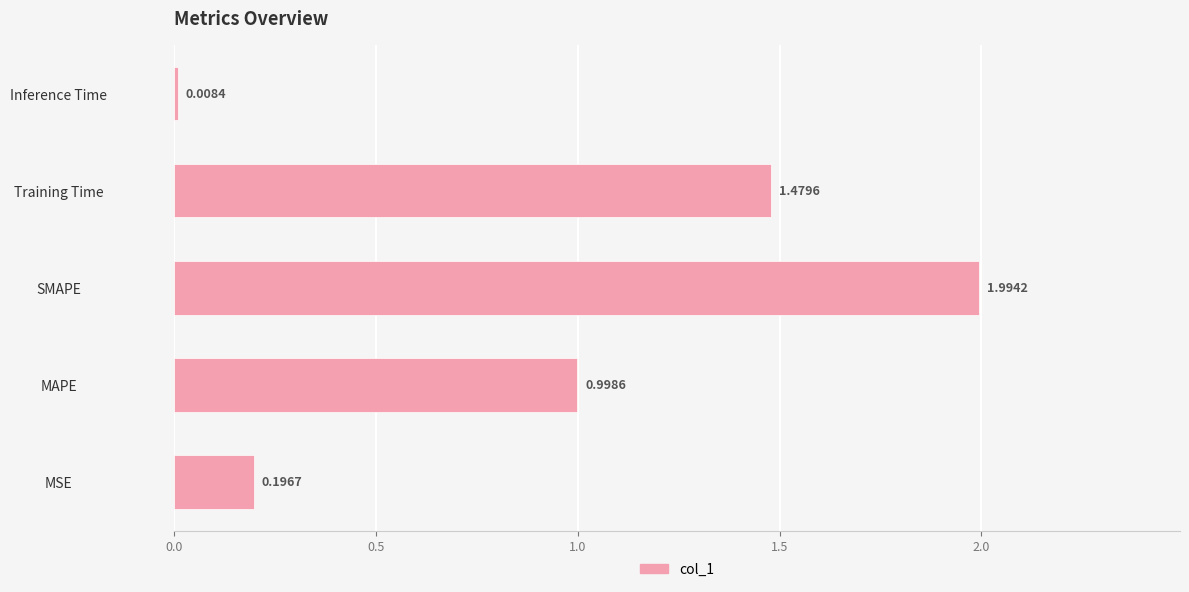

Are the bars grouped side by side (vs. stacked)?

No